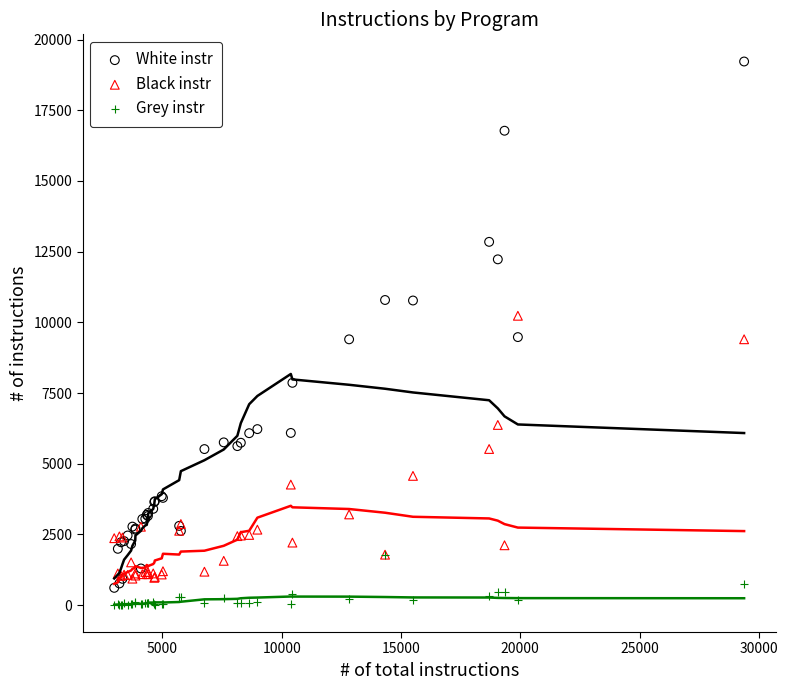

Which series has the largest Y range (max minus min)?

White instr